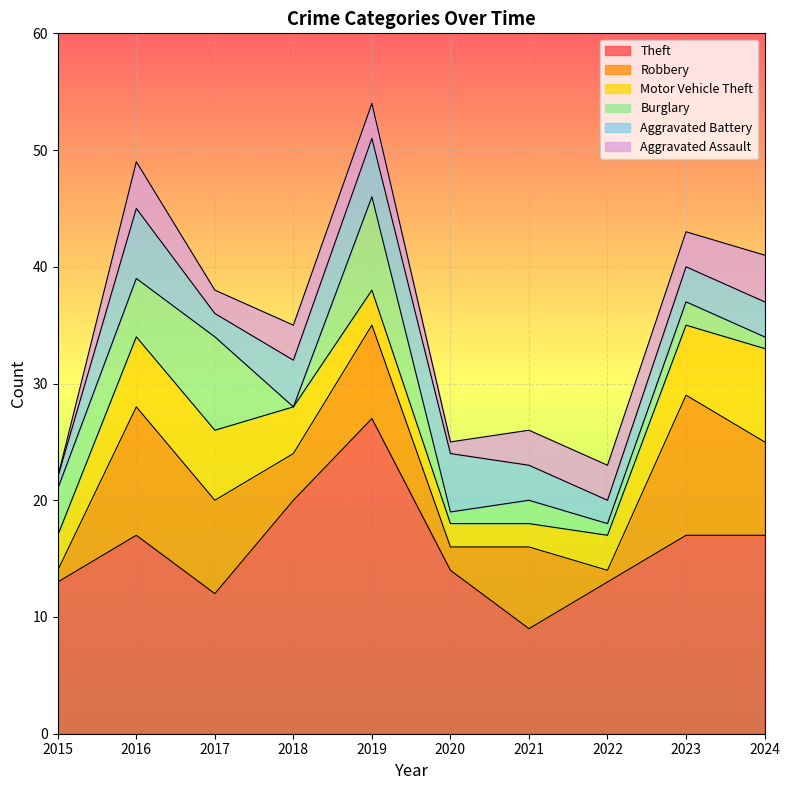

Where is the first local maximum for Aggravated Assault?

2016